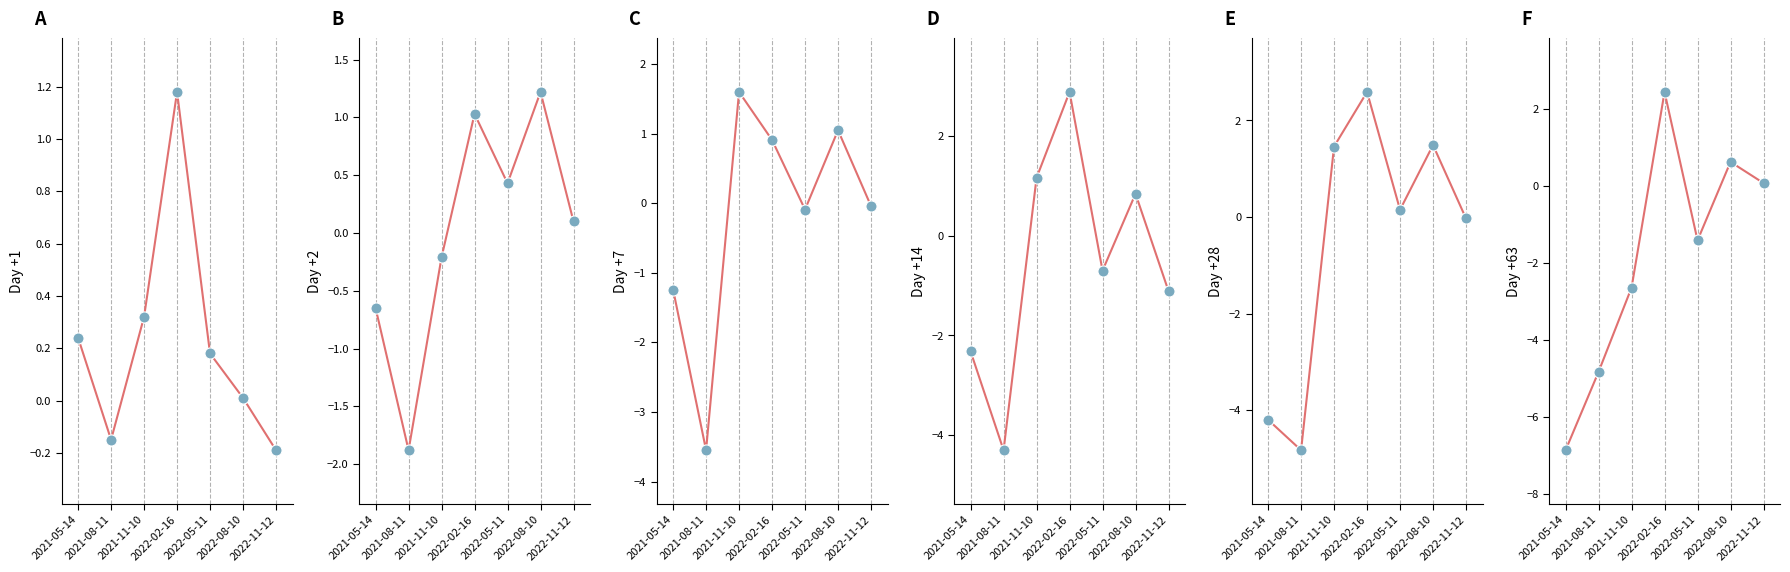

At which category is the sum across all series the highest?

2022-02-16